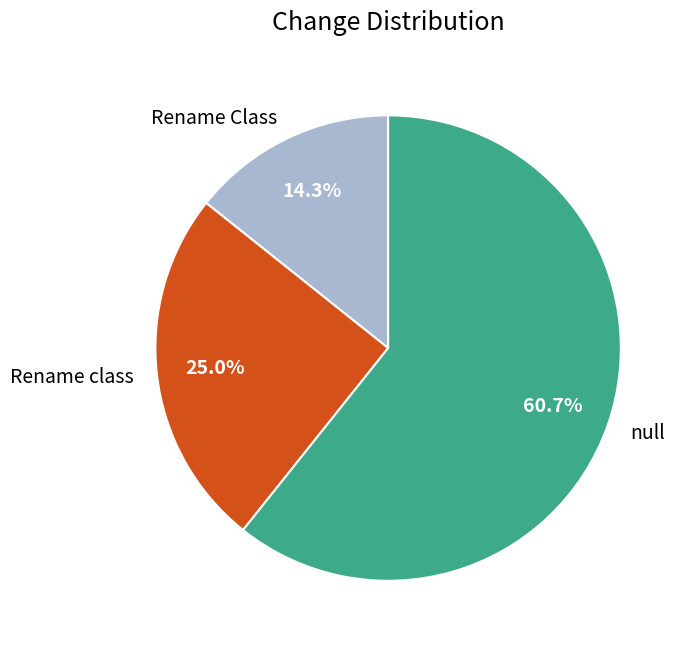

Count the number of slices in the pie.

3